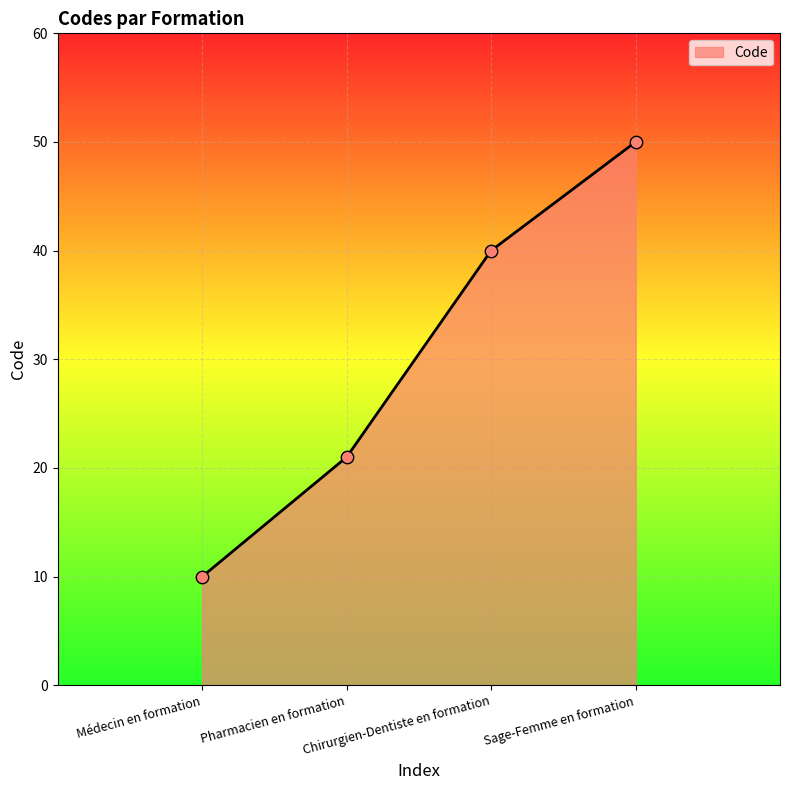

Which has a higher value, Médecin en formation or Chirurgien-Dentiste en formation?

Chirurgien-Dentiste en formation